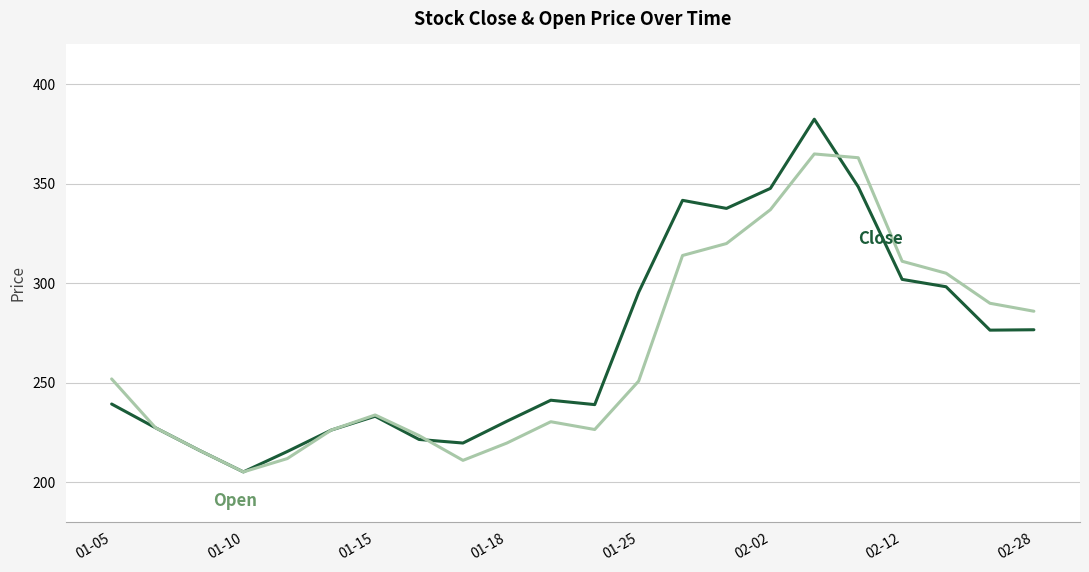

What is the minimum value shown in the chart?

205.3